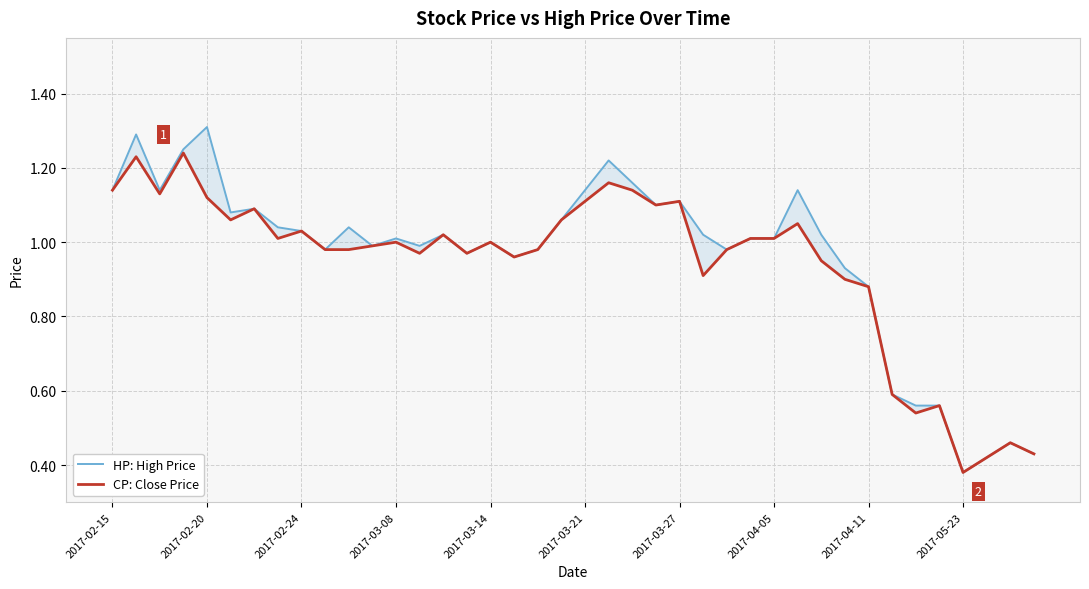

What is the sum of all HP: High Price values?

38.5